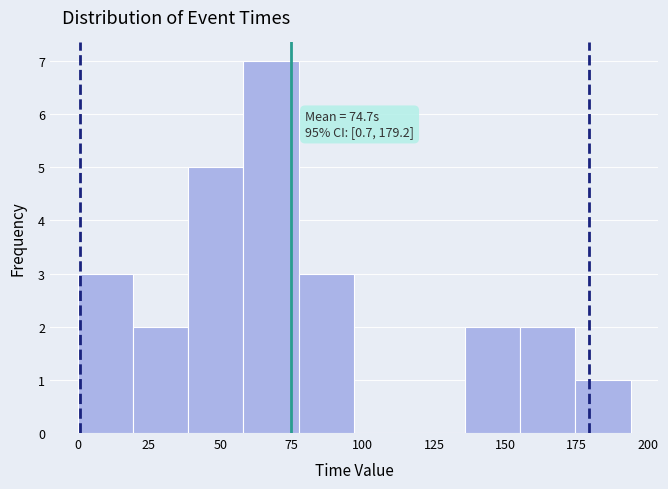

Around what value on the x-axis is the tallest bar? Give the approximate position of its centre, as read against the axis.

70